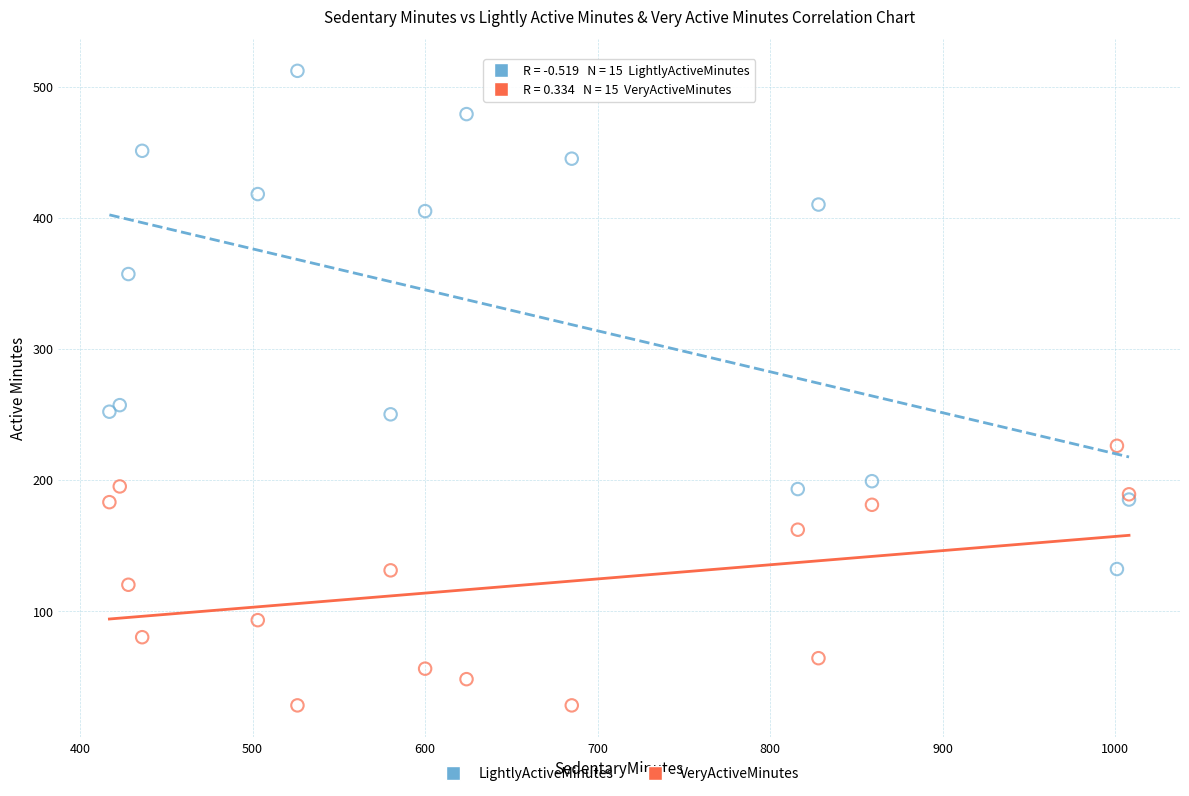

Which series has the largest Y range (max minus min)?

LightlyActiveMinutes